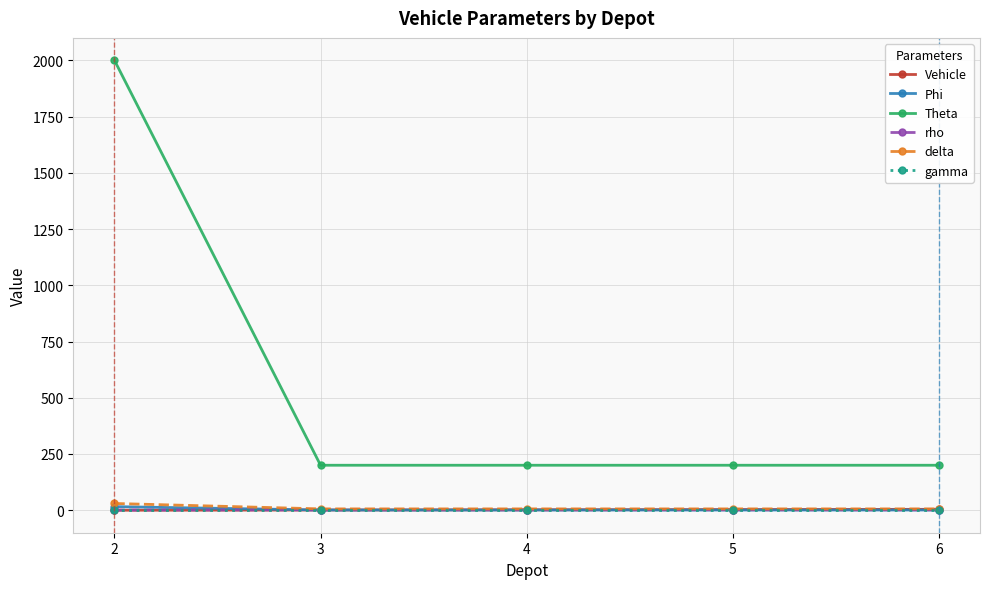

Which series has the largest range (max minus min)?

Theta